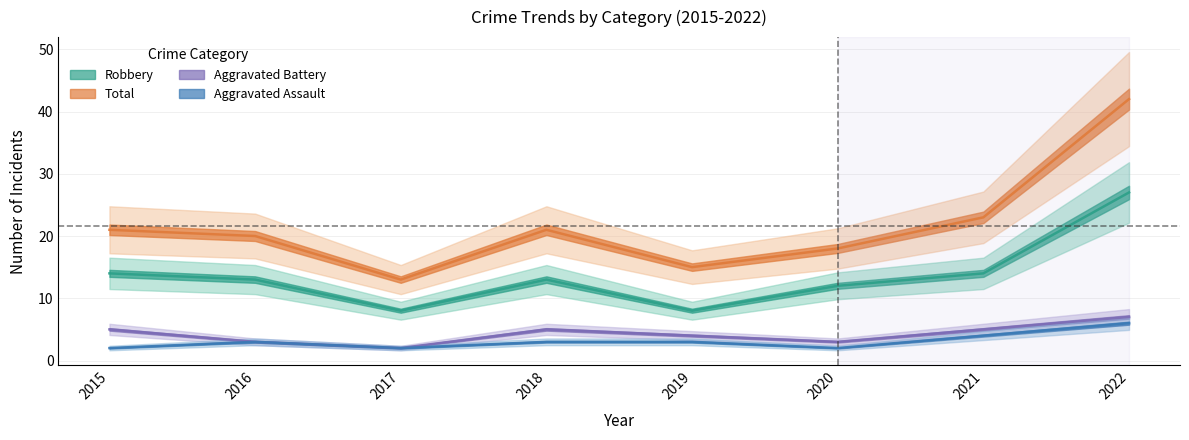

Does the chart display data point markers on the line(s)?

No